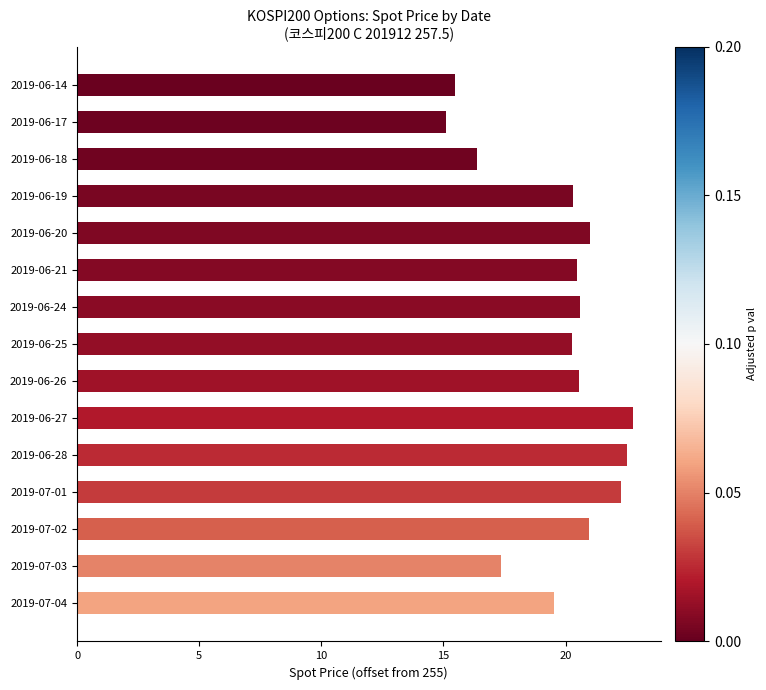

Where is the data nearest to the value 18?

2019-07-03